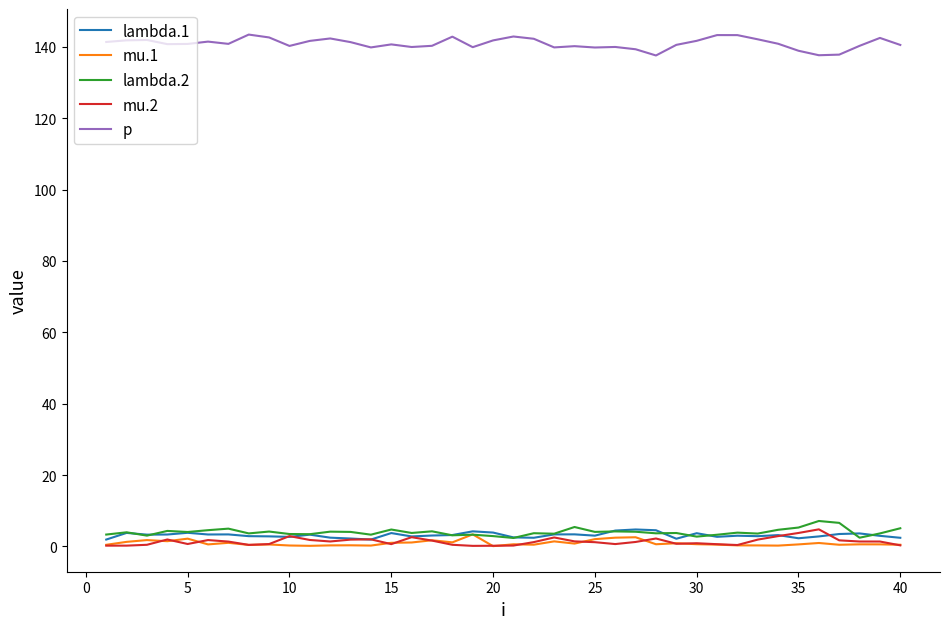

True or false: mu.2 and p cross at least once.

False